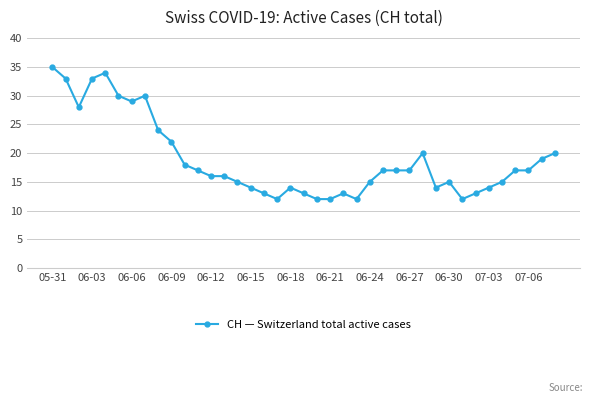

What is the minimum value shown in the chart?

12